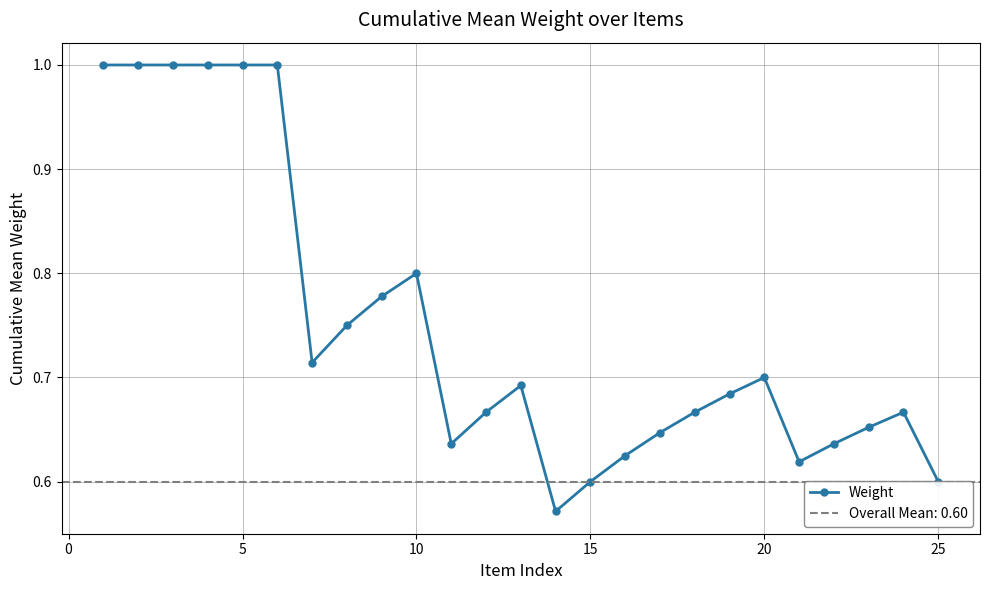

How many lines are shown in the chart?

1